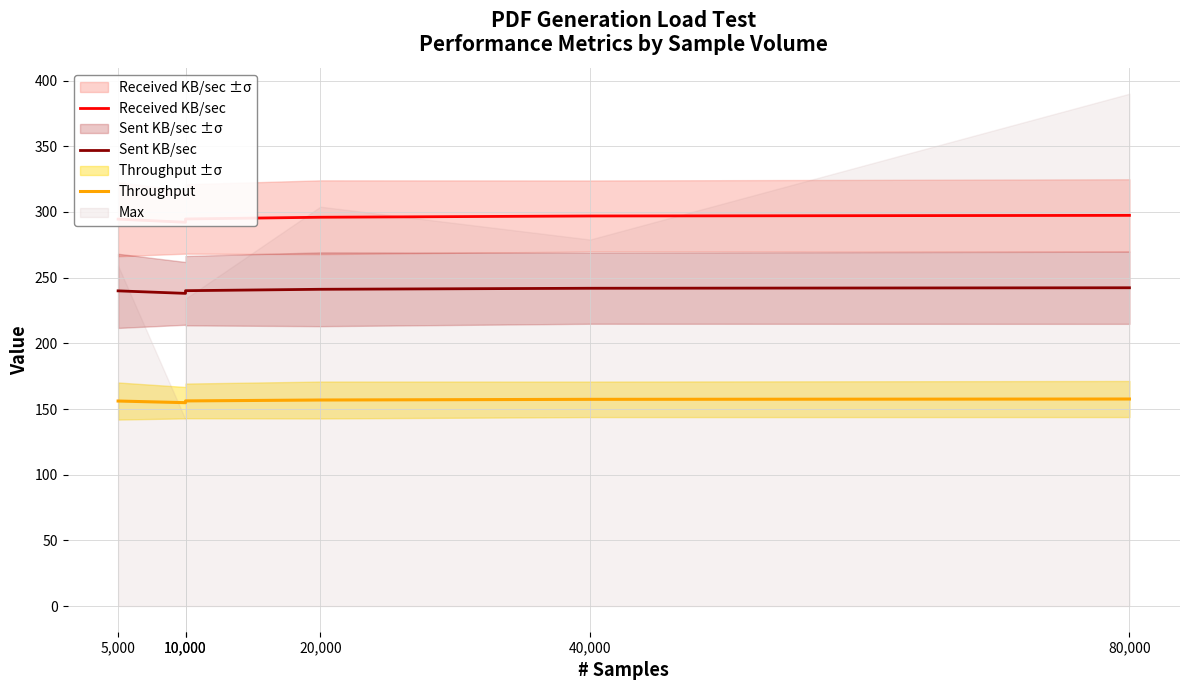

At which category does Received KB/sec reach its first local valley?

10,000